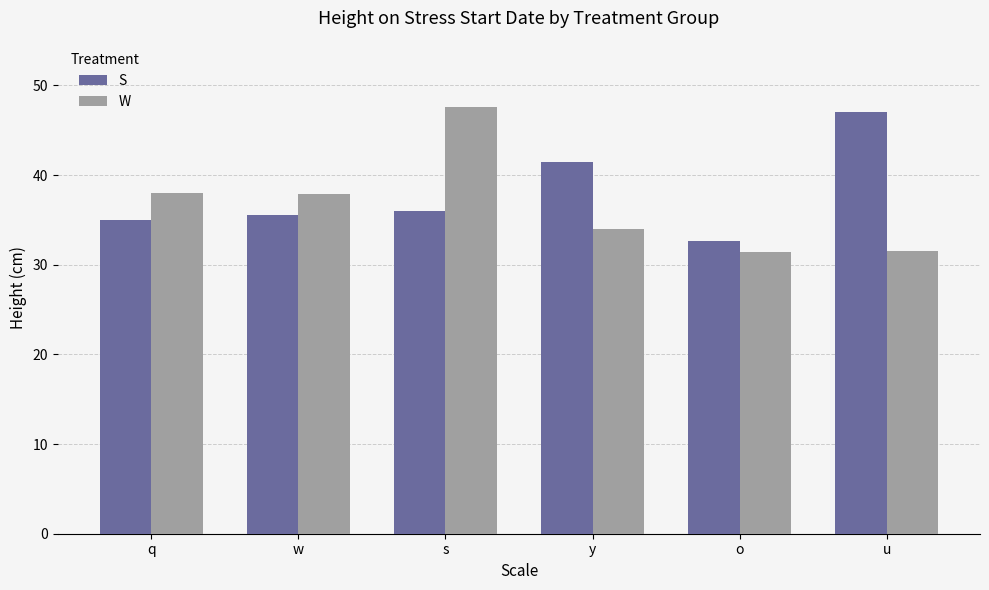

Which series changed the most between w and o?

W